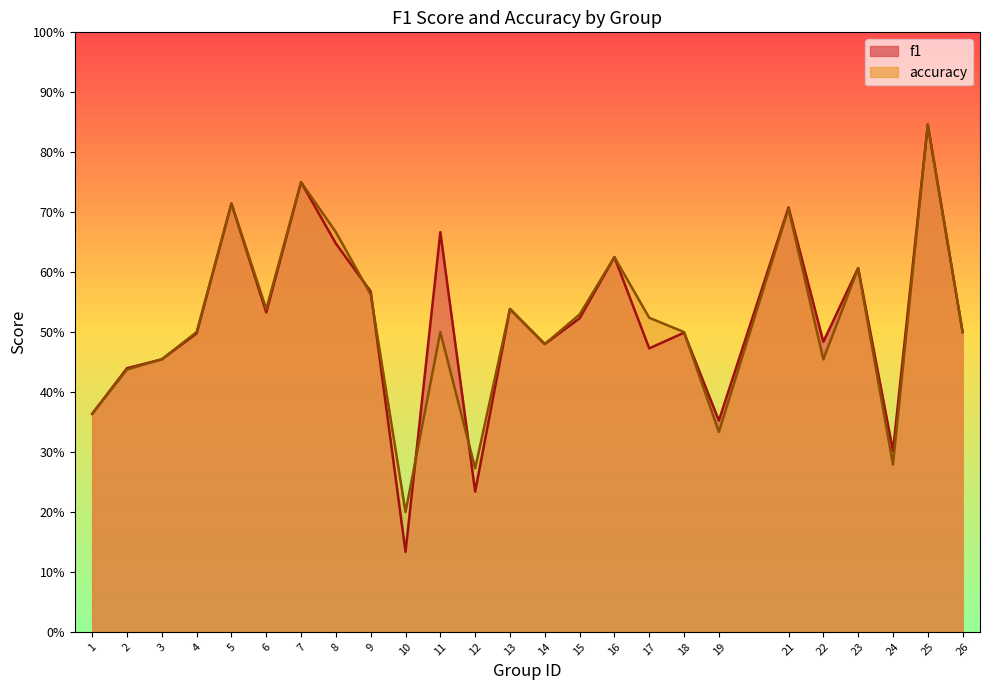

At which category does accuracy reach its first local peak?

5